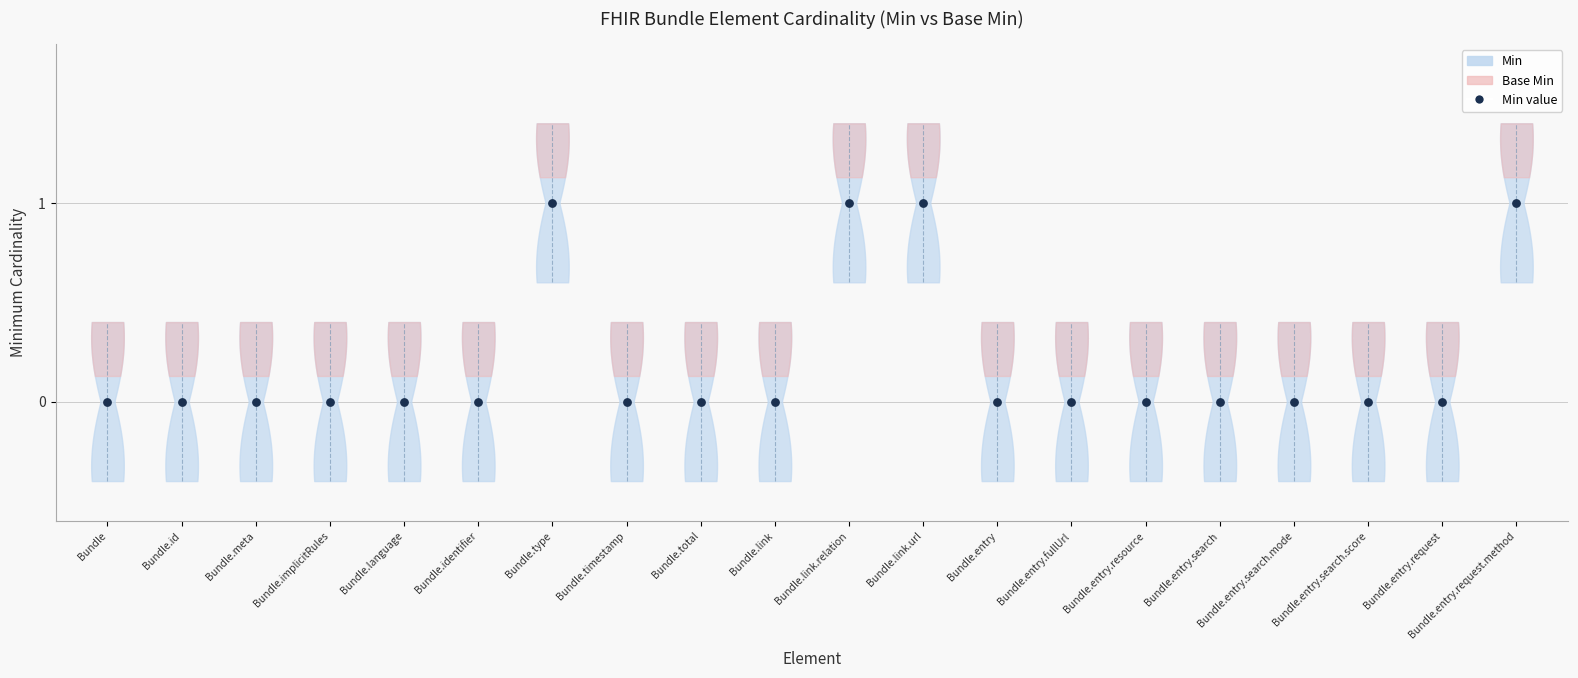

Which series contains the lowest Y value?

Min